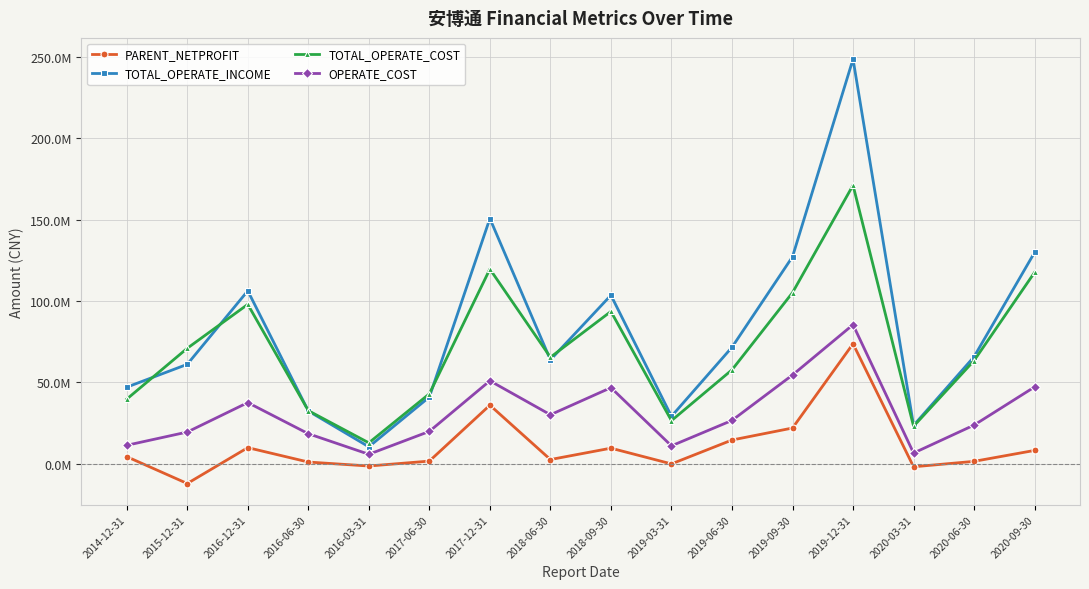

Is this an area chart (filled region under the line)?

No